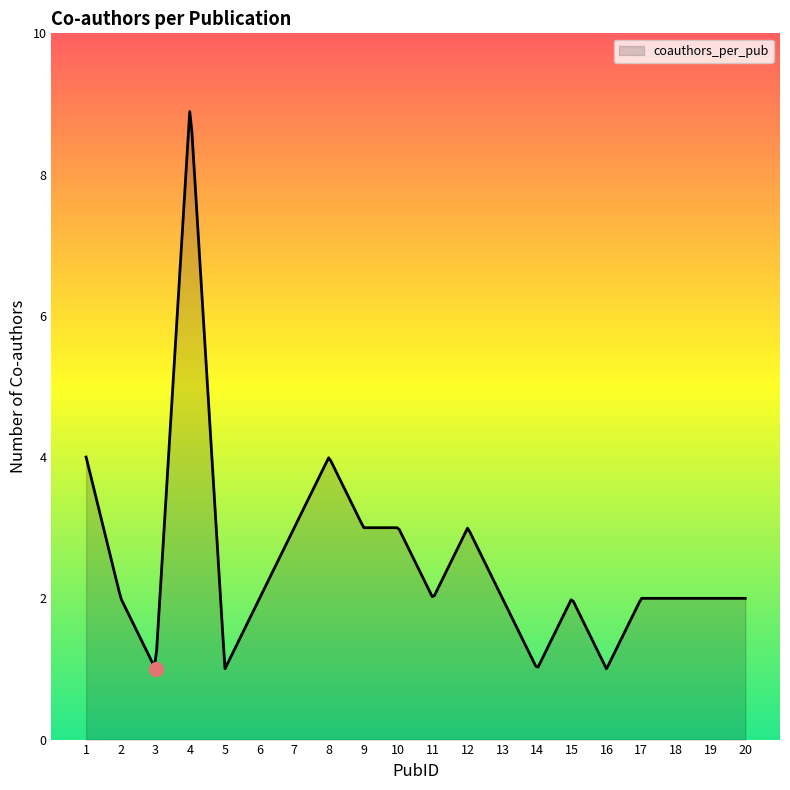

What is the maximum value shown in the chart?

8.9